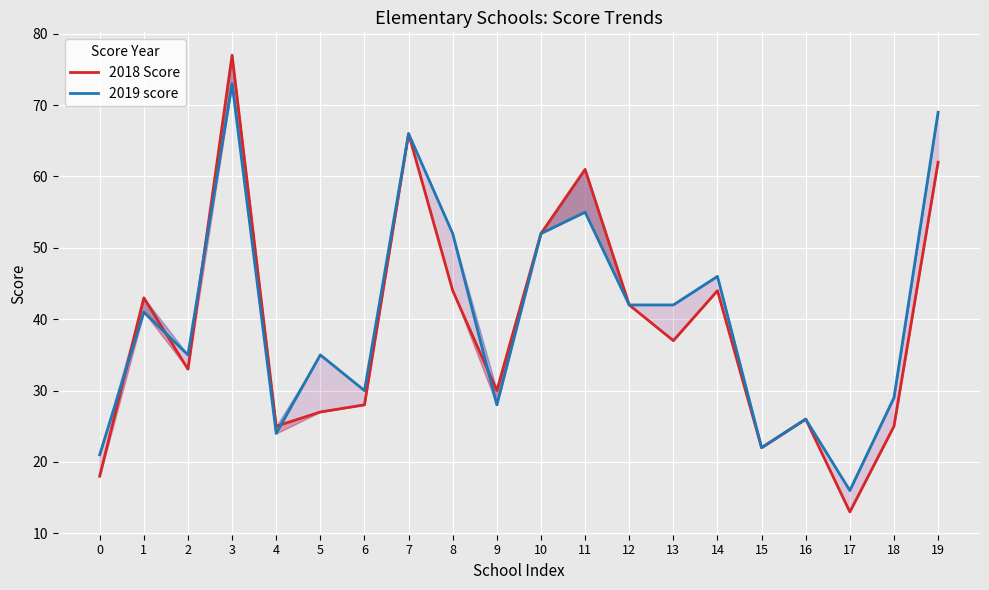

The 2019 score series shows 30 at 6. True or false?

True